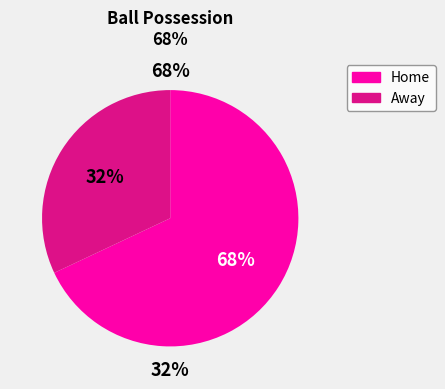

To the nearest percent, what is the difference between the largest and smallest slice percentages?

36%